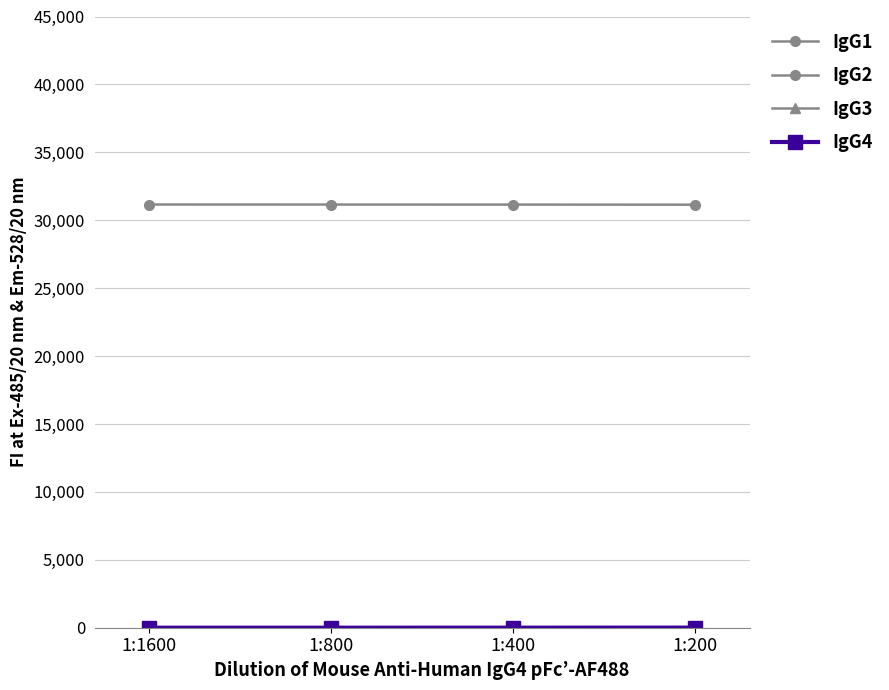

What is the approximate value of IgG2 at 1:400?

0.9